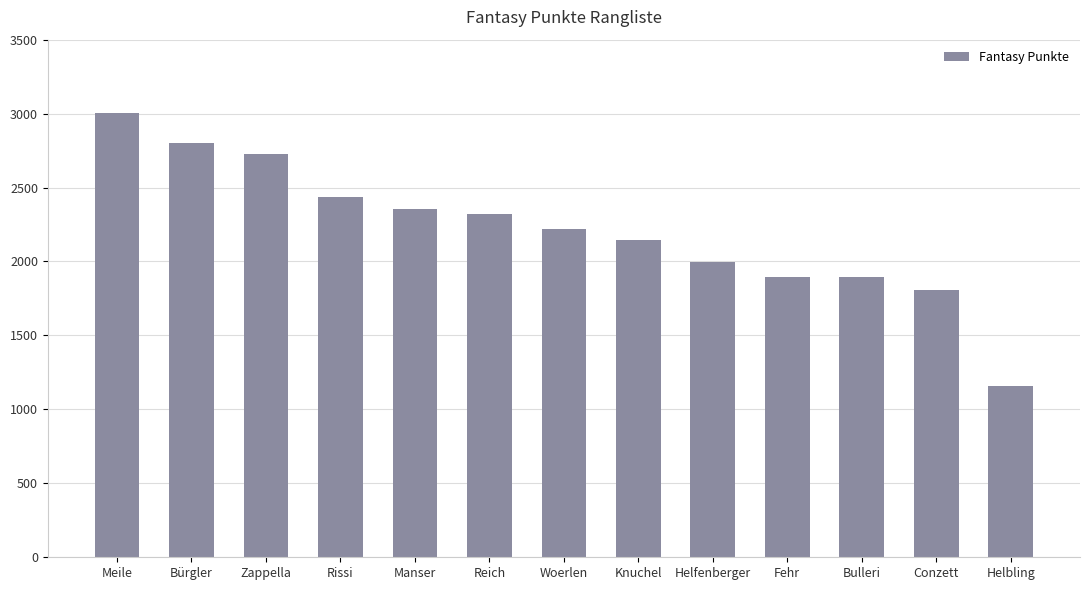

What position from the right is Helfenberger?

5